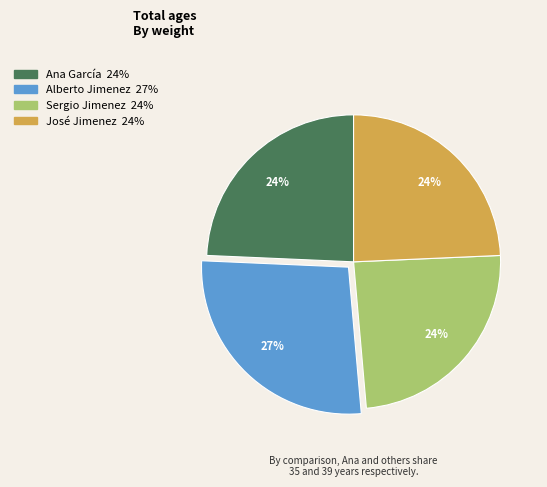

How many slices are in this pie chart?

4